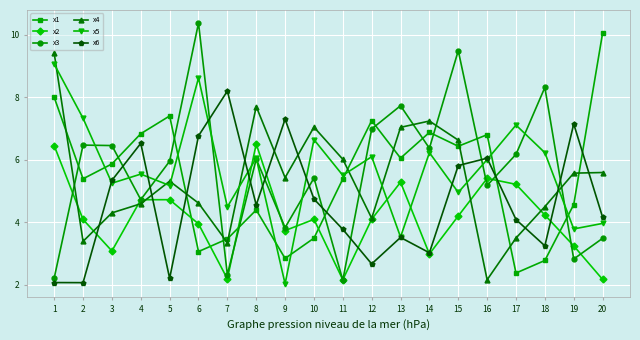

What are all the series names shown in the legend?

x1, x2, x3, x4, x5, x6